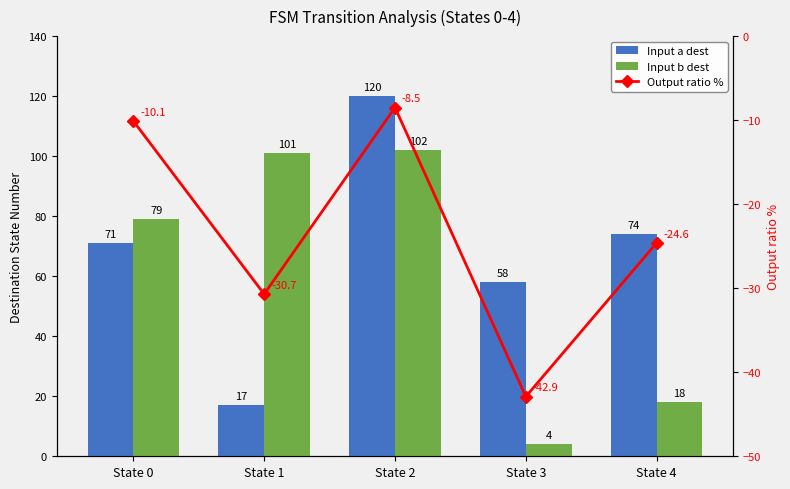

What is the average value of the Input a dest series?

68.0